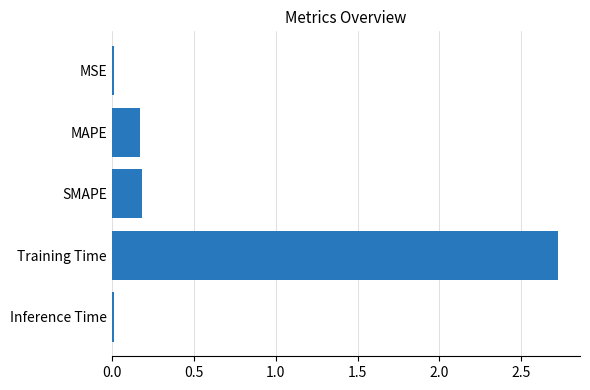

Which has a higher value, Training Time or MAPE?

Training Time